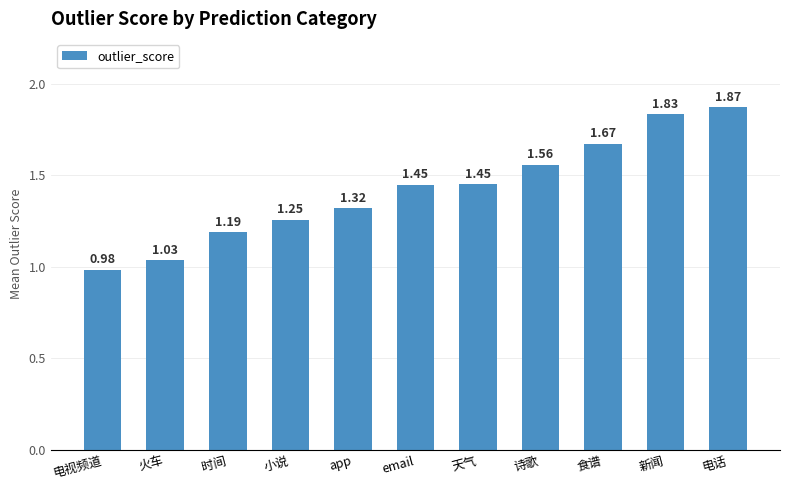

At which category does the chart reach its peak across all series?

电话